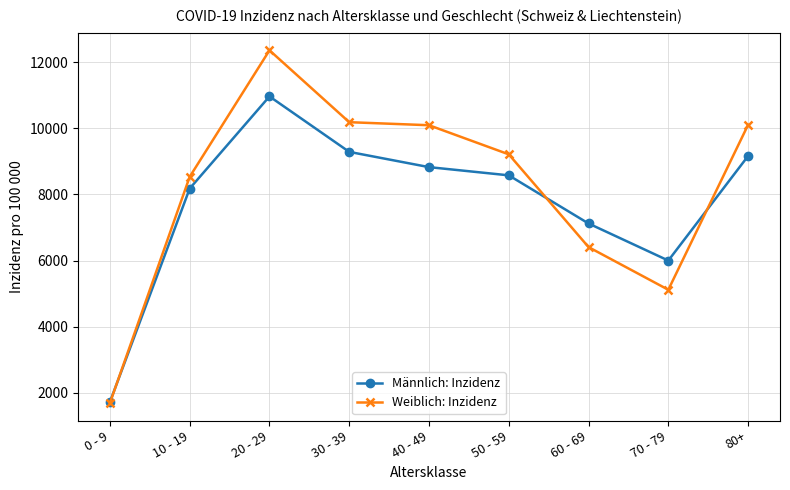

What is the difference between the highest and lowest values at 20 - 29?

1394.2